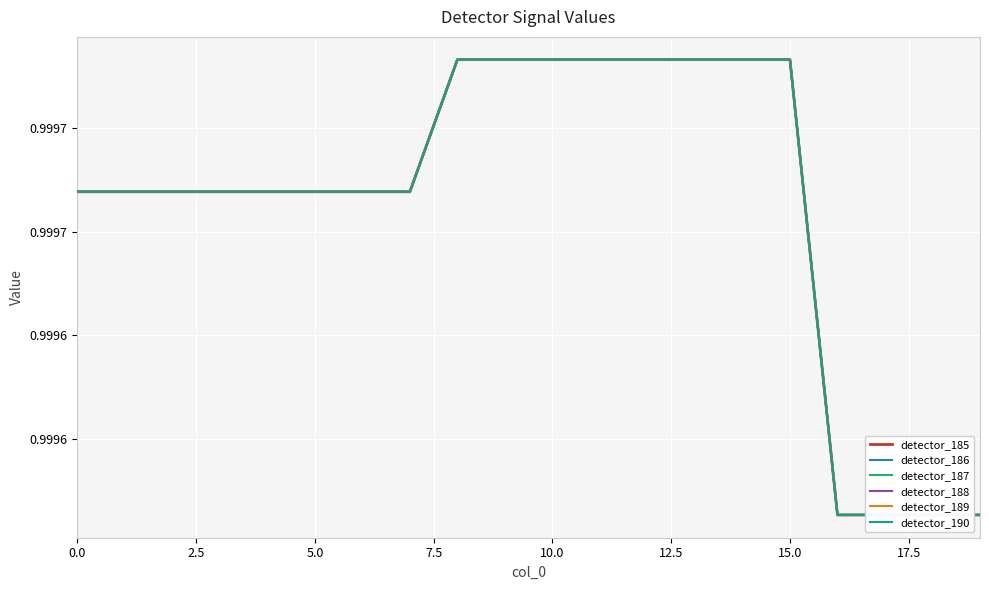

At which label is detector_189 closest to 0?

16